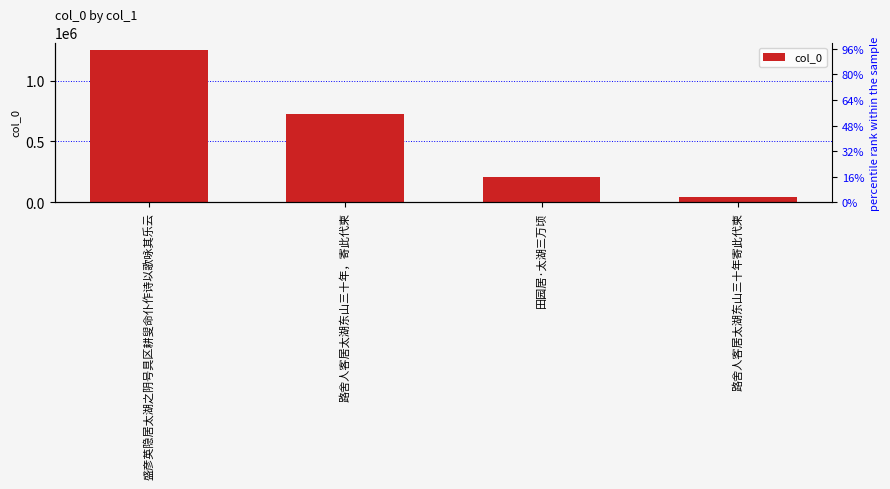

At which category does the chart reach its peak across all series?

盛彦英隐居太湖之阴号具区耕叟命仆作诗以歌咏其乐云